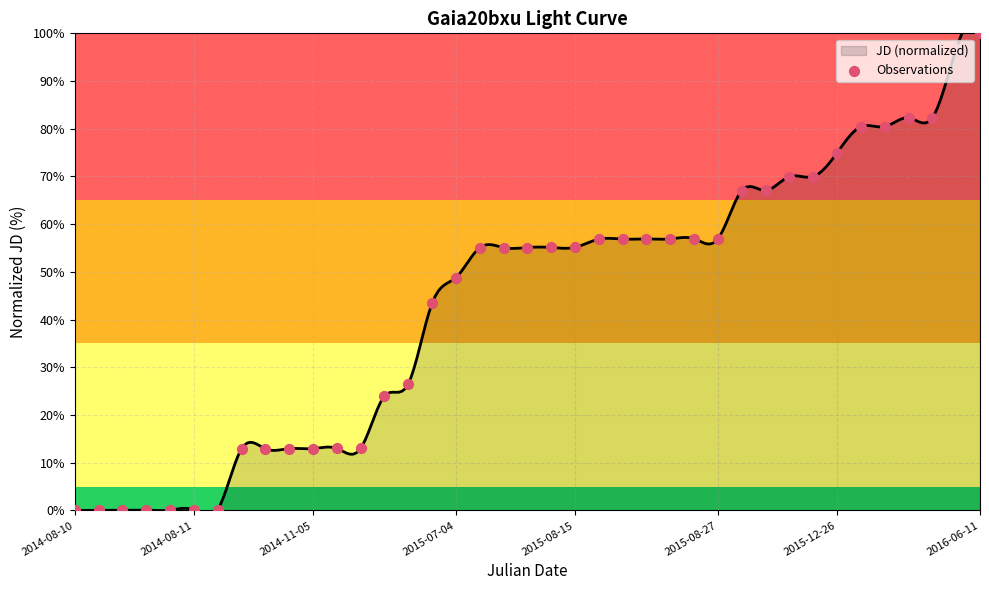

What is the change in value from 11 to 38?

+87.0